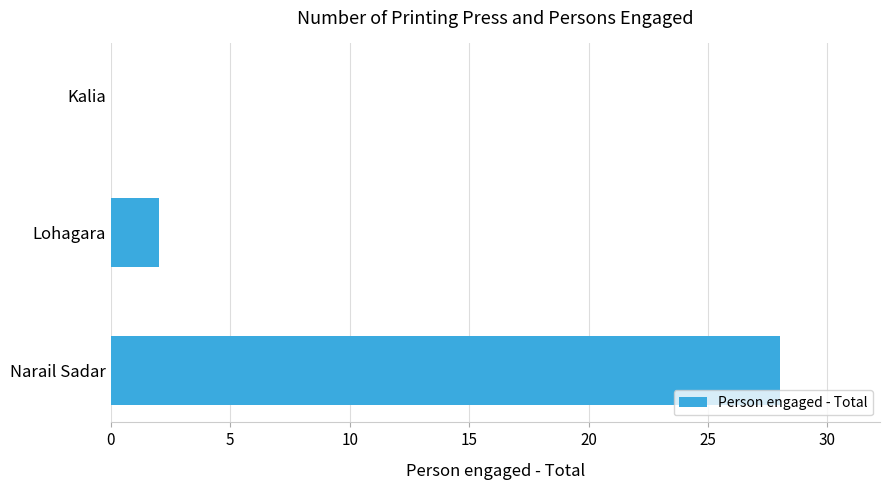

The value at Narail Sadar is 28. True or false?

True